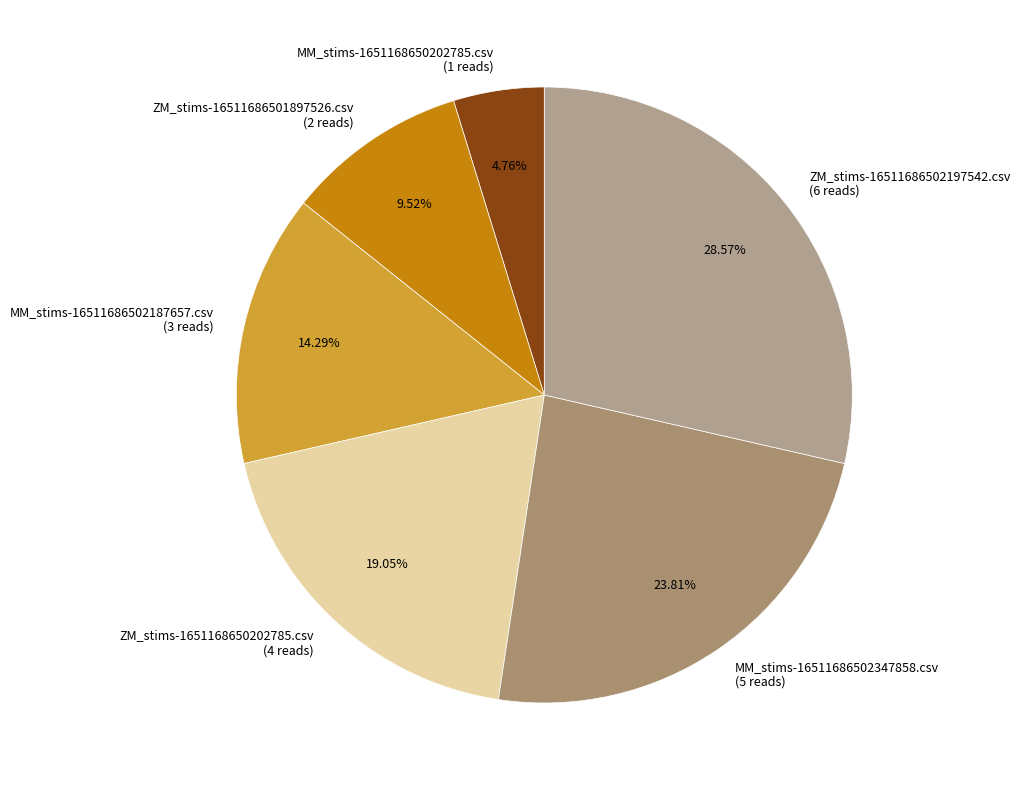

Is the sum of MM_stims-1651168650202785.csv and ZM_stims-1651168650202785.csv greater than half?

No